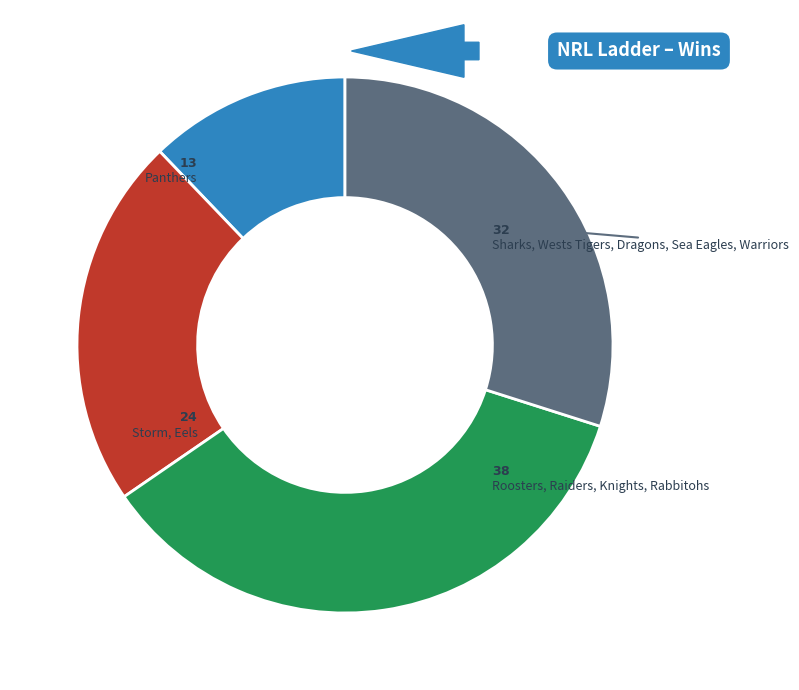

Is there a majority slice in this chart?

No